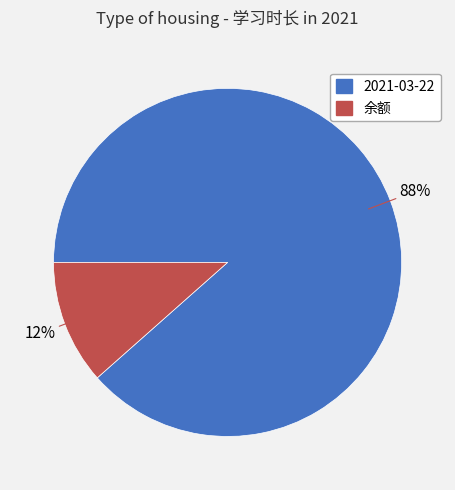

To the nearest percent, what portion does 余额 represent?

12%